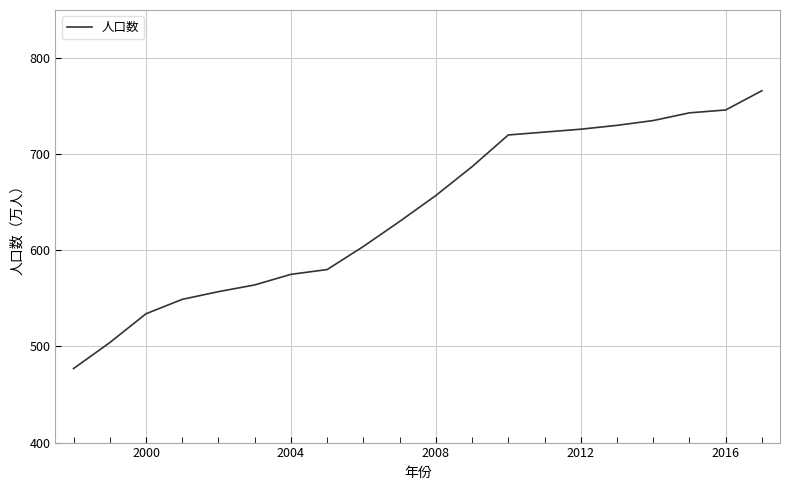

Does the chart have visible grid lines?

Yes